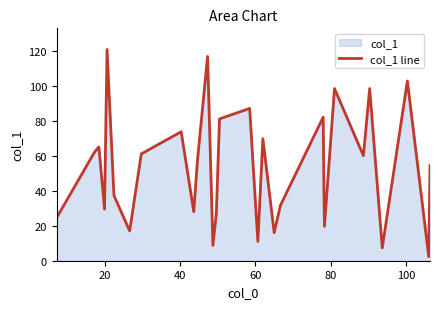

How many lines are shown in the chart?

1